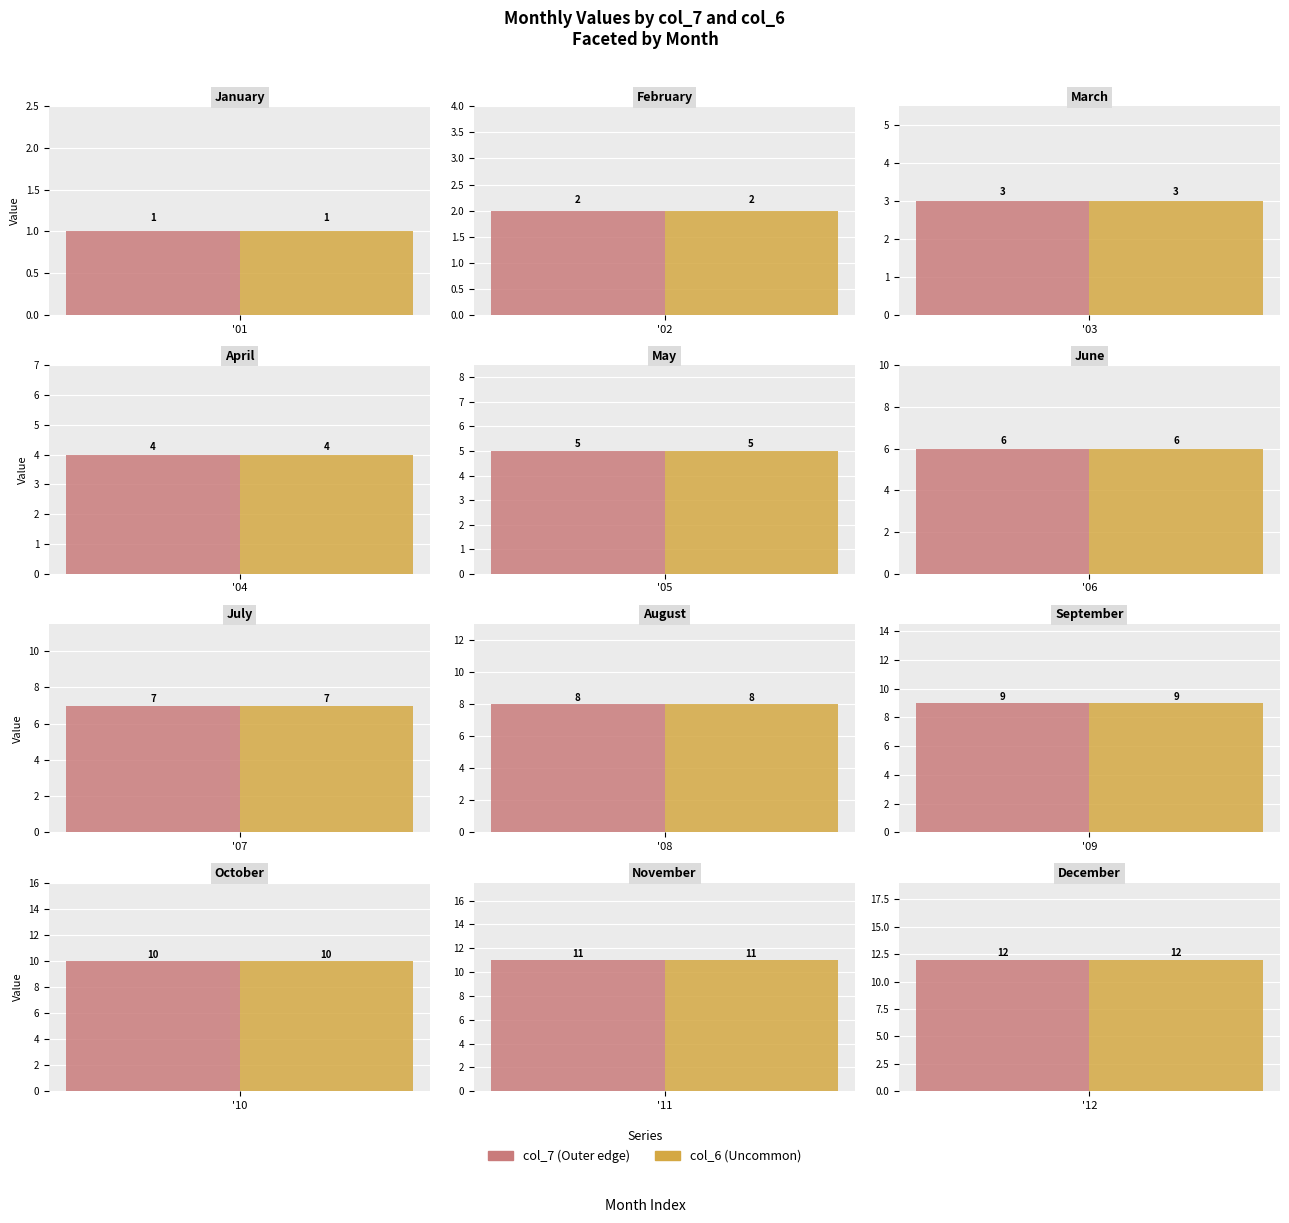

What is the total value across all series at 10?

20